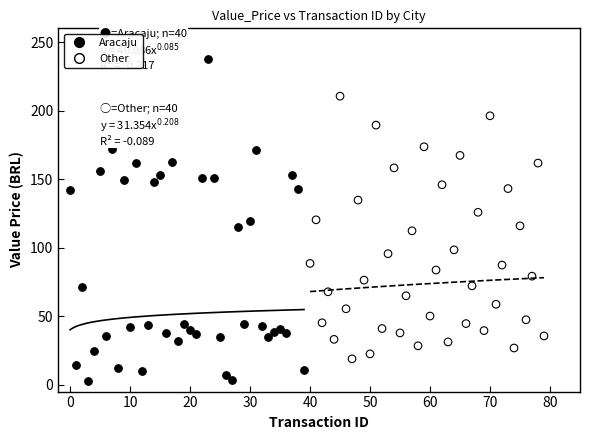

Which series has the widest spread of Y values?

Aracaju